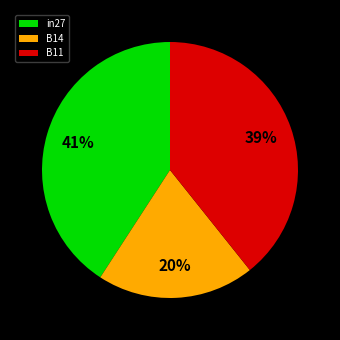

How many slices are in this pie chart?

3